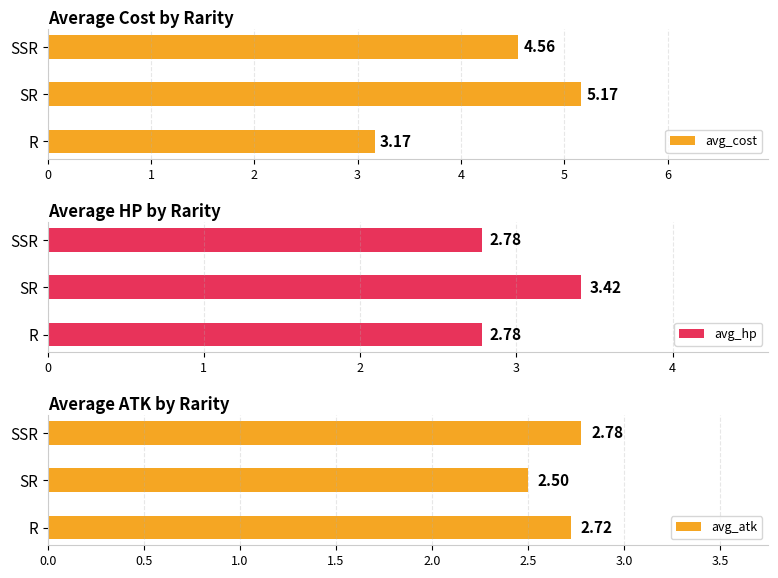

What is the value of the avg_cost bar at the 3rd from the left?

4.6